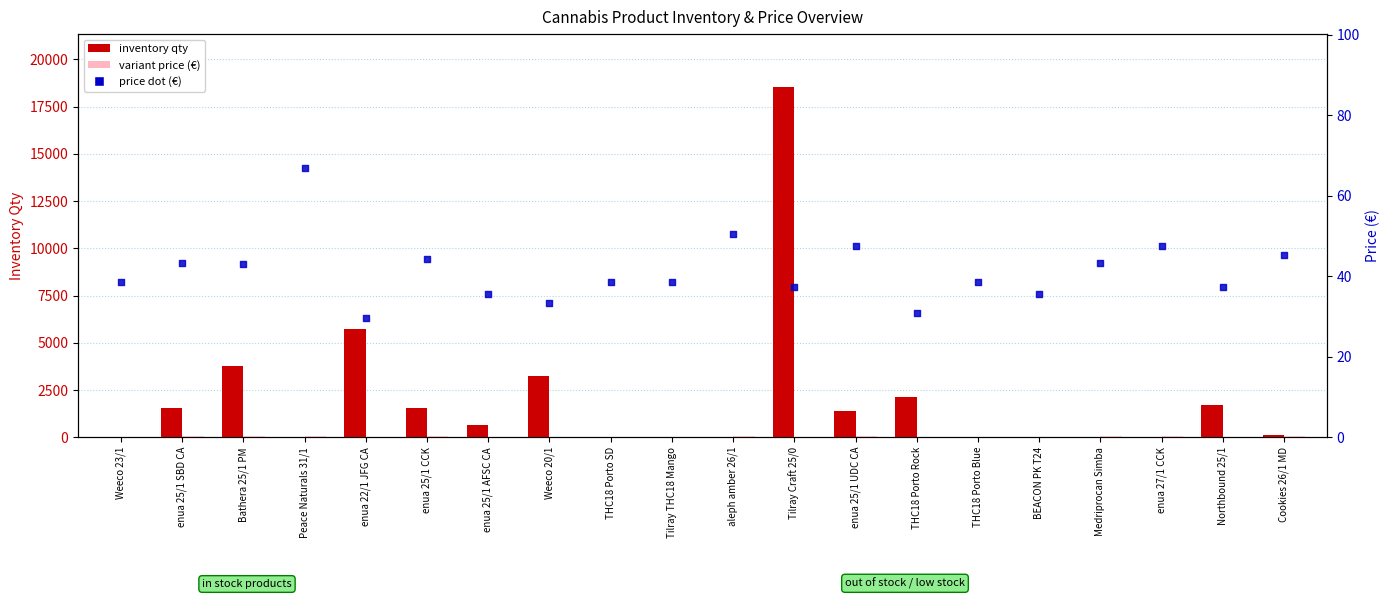

What is the total value across all series at Peace Naturals 31/1?

133.5